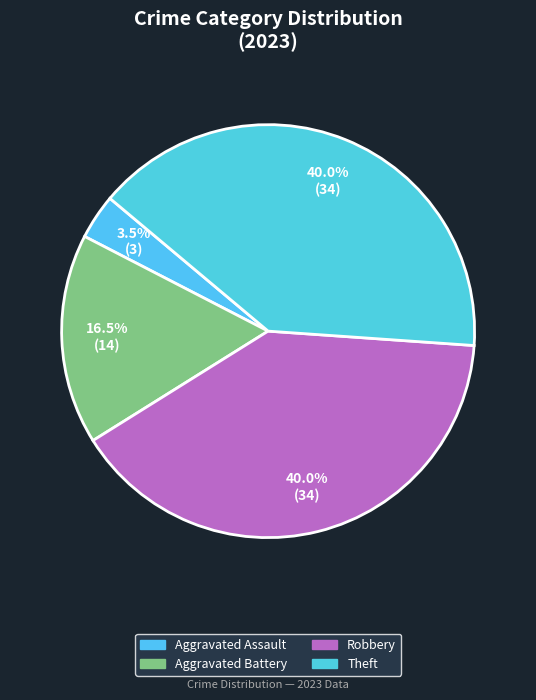

Count the number of slices in the pie.

4